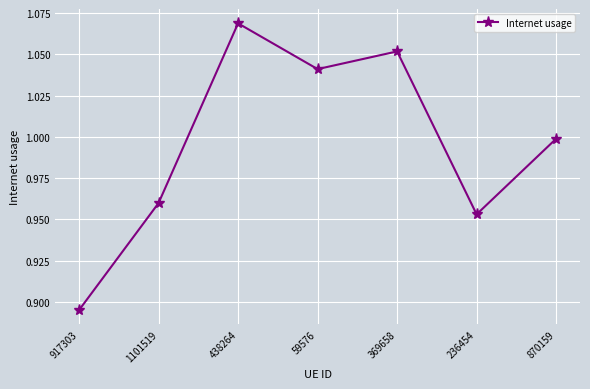

At which label is the value closest to 0?

917303